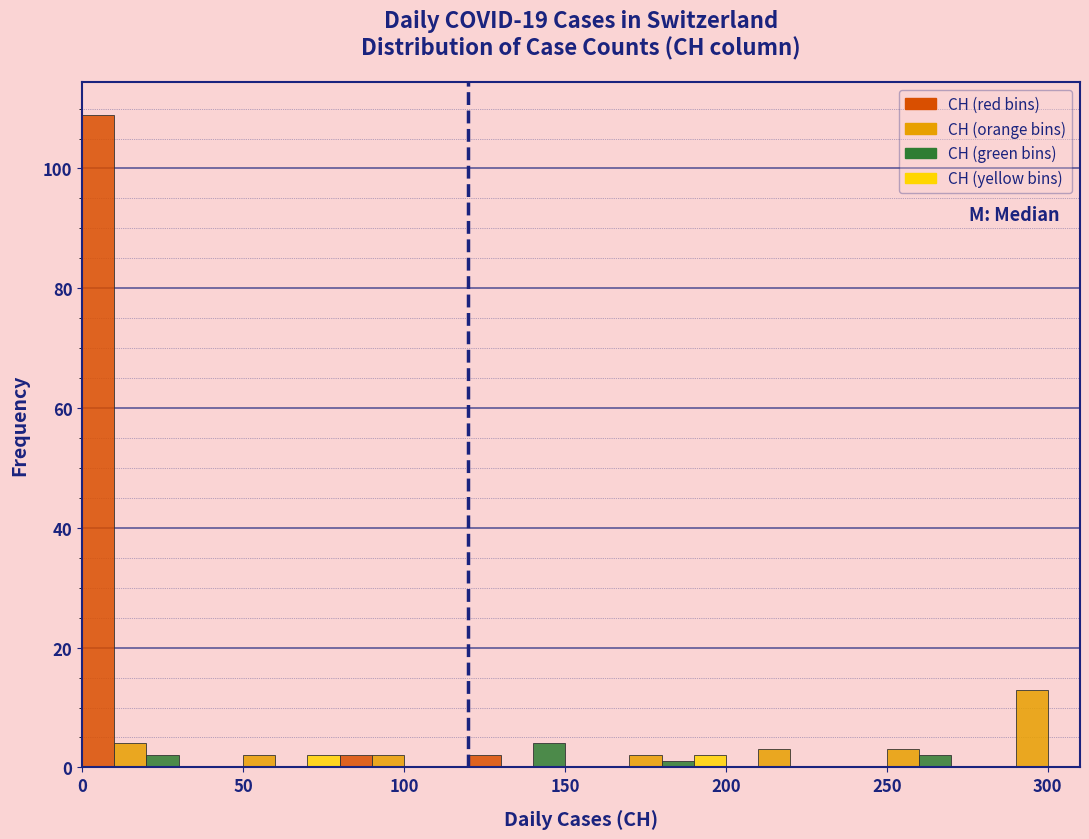

Around what value on the x-axis is the tallest bar? Give the approximate position of its centre, as read against the axis.

5